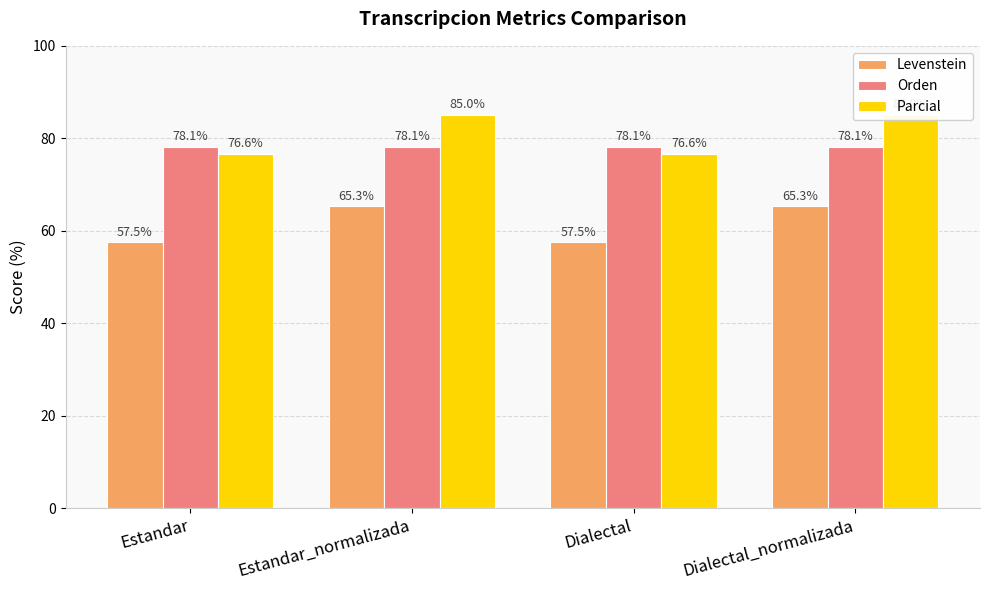

Between Estandar_normalizada and Dialectal_normalizada, which is larger?

Estandar_normalizada